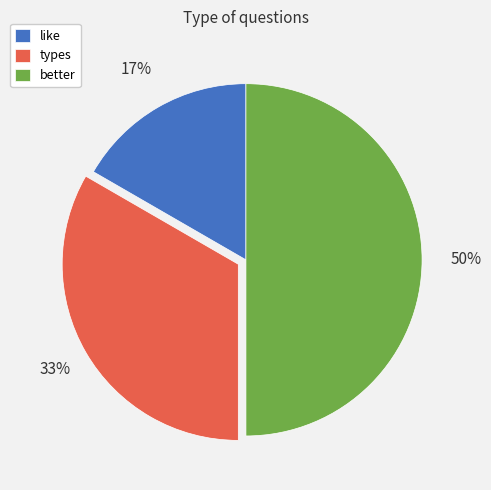

What is the ratio of the value at types to the value at better?

0.7